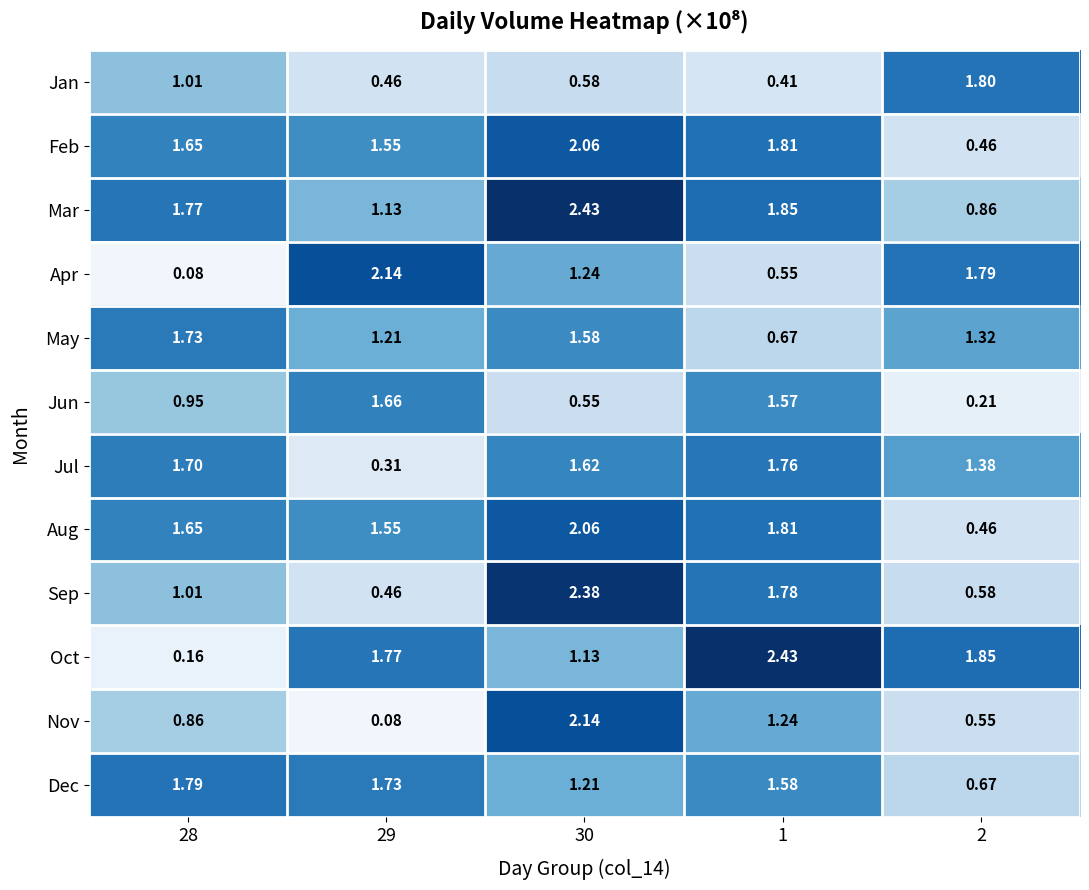

Which series has the widest spread of values?

Oct